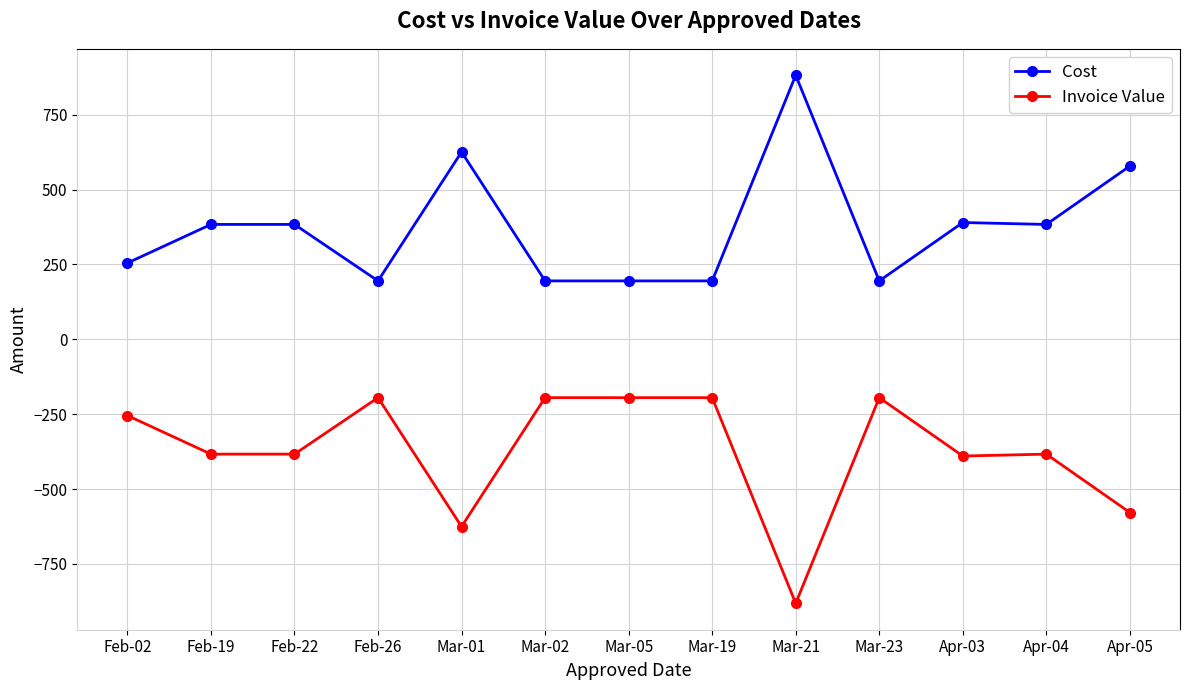

What is the difference between the maximum and minimum values in the Cost series?

686.8